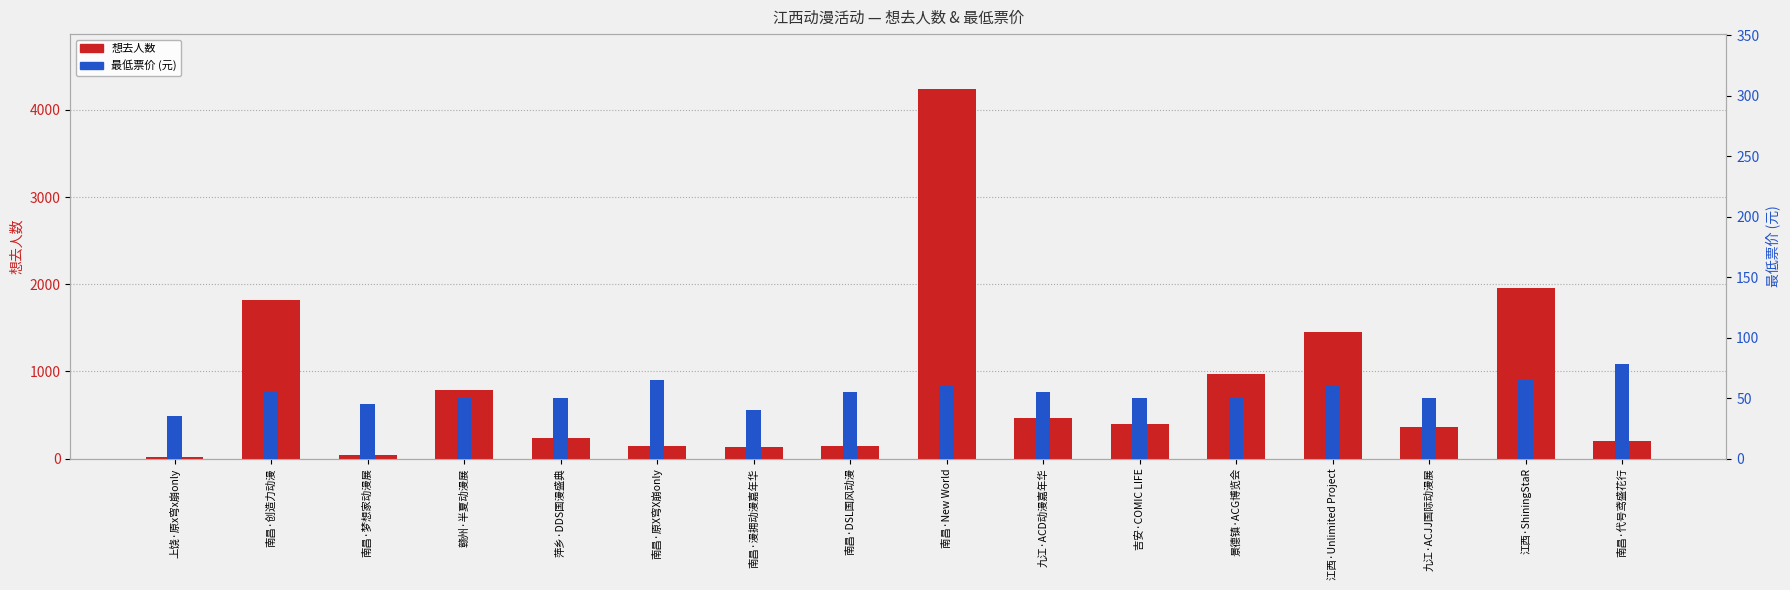

How many series are shown in this chart?

2